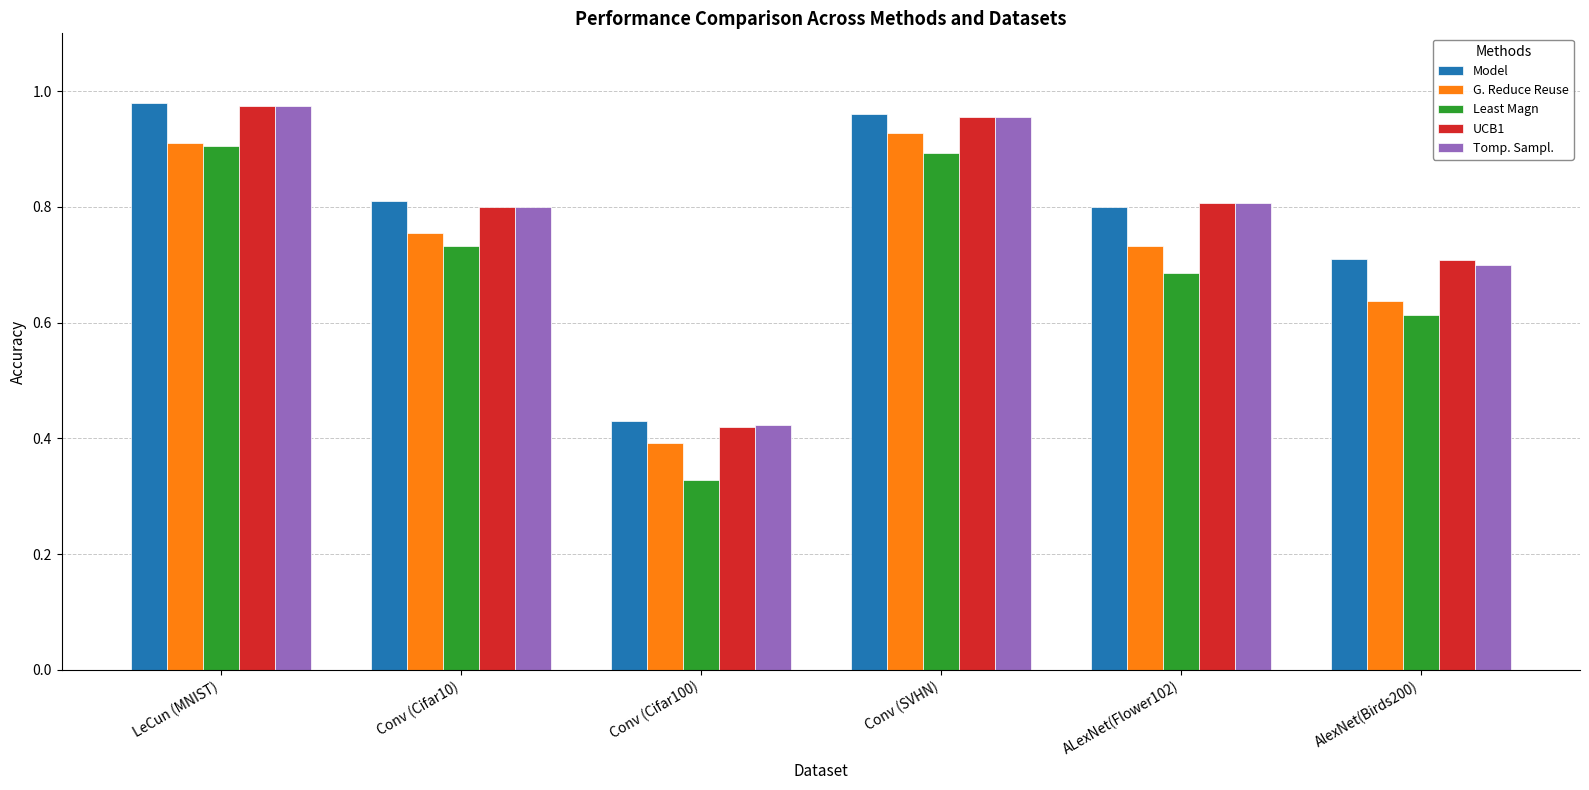

Which category has the lowest value in the UCB1 series?

Conv (Cifar100)